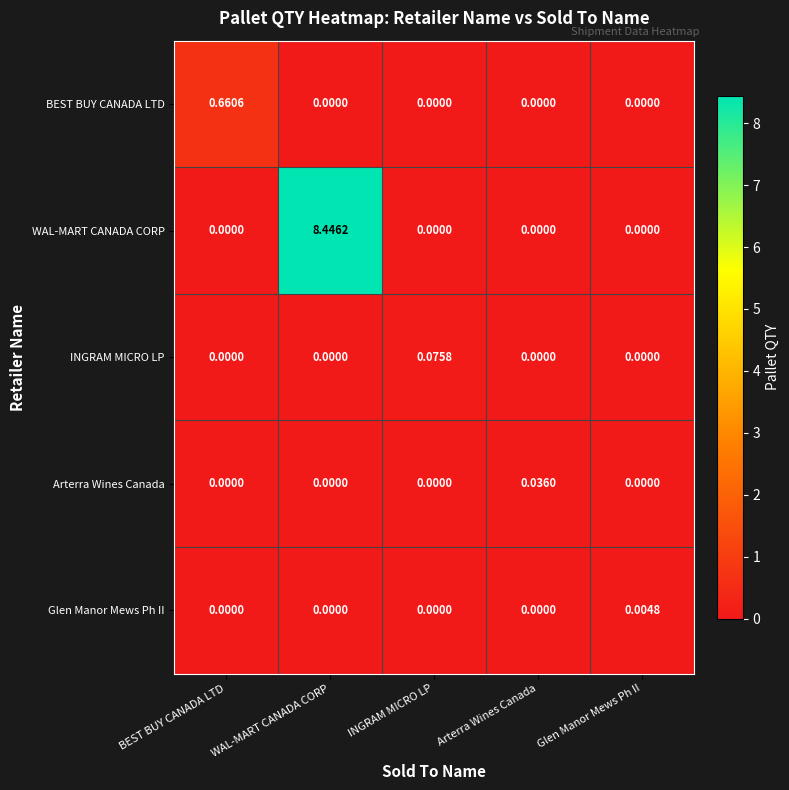

How many categories are shown in the chart?

5